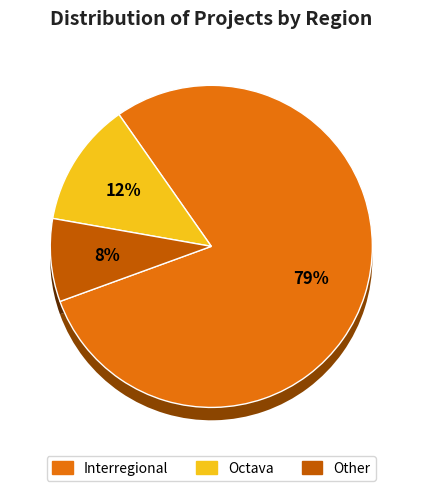

Is there any slice that represents more than half of the pie?

Yes